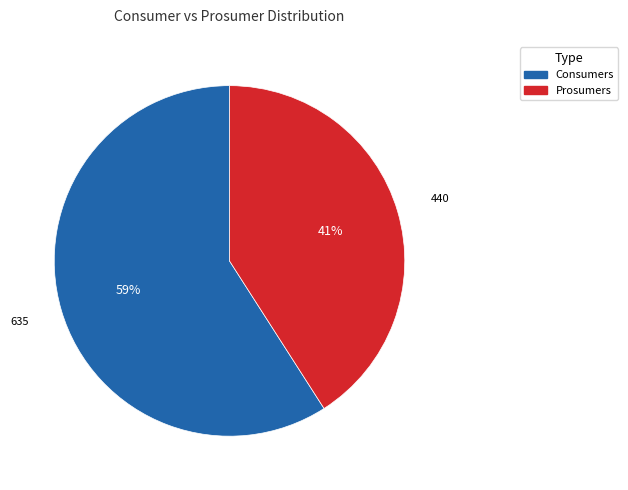

To the nearest percent, what is the difference between the largest and smallest slice percentages?

18%